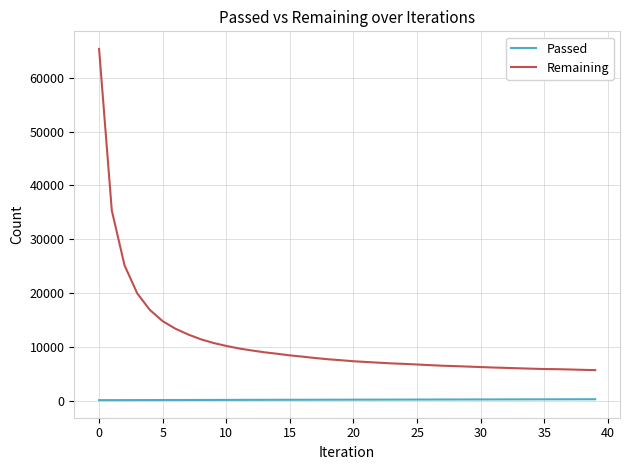

True or false: Remaining and Passed intersect in this chart.

False